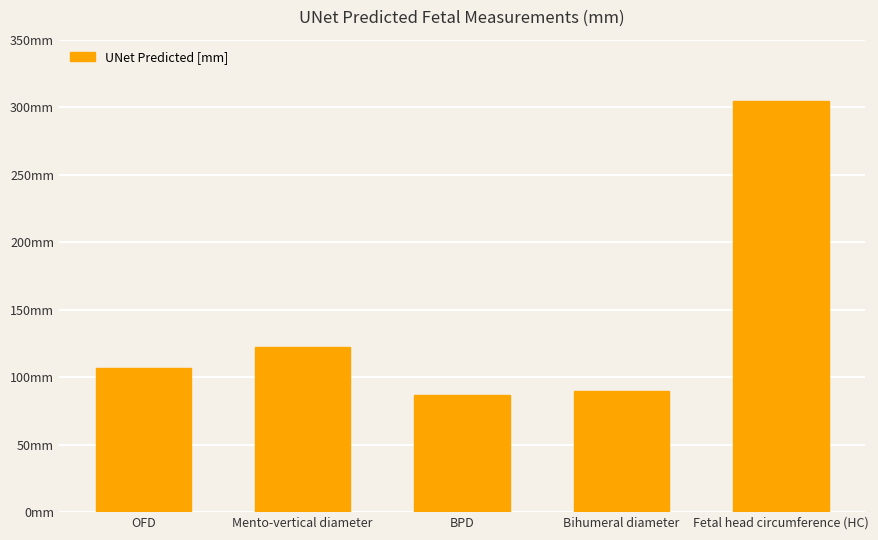

List the labels in order of value, smallest first.

BPD, Bihumeral diameter, OFD, Mento-vertical diameter, Fetal head circumference (HC)